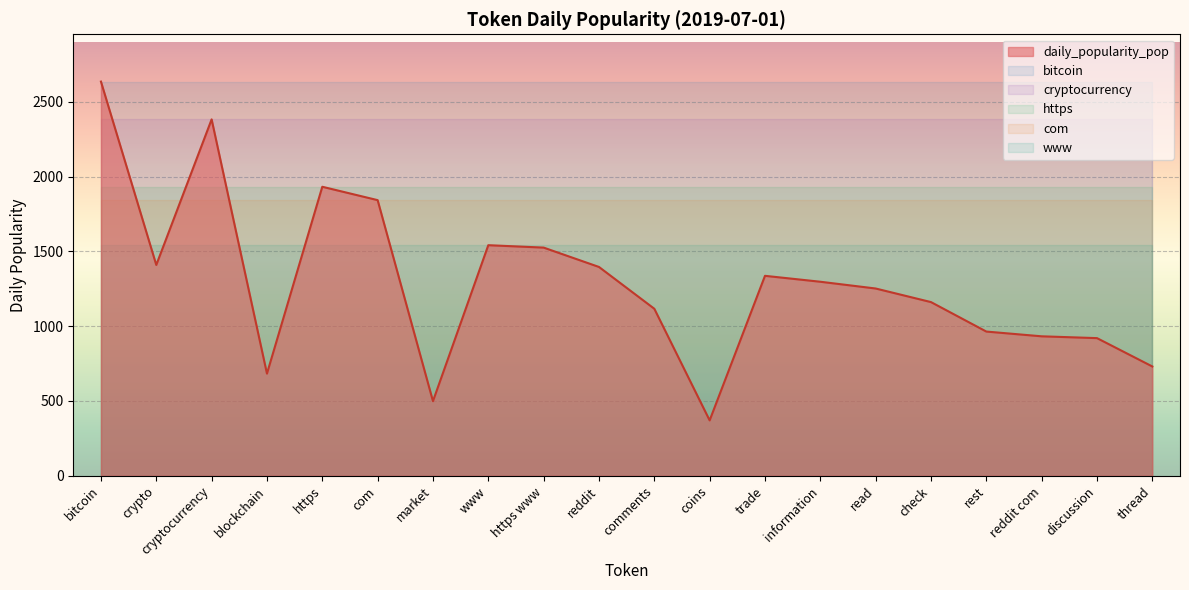

What are all the series names shown in the legend?

daily_popularity_pop, bitcoin, cryptocurrency, https, com, www